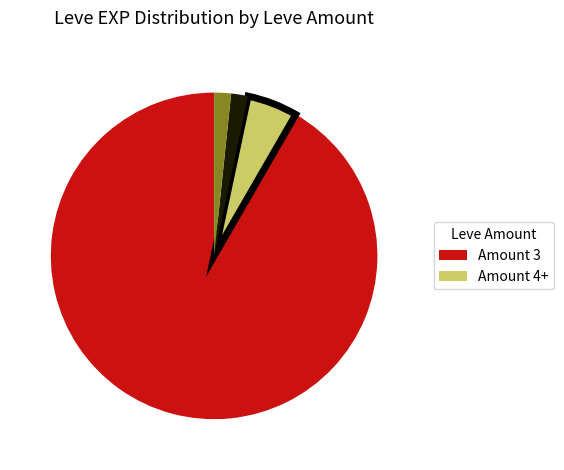

Is there a majority slice in this chart?

Yes